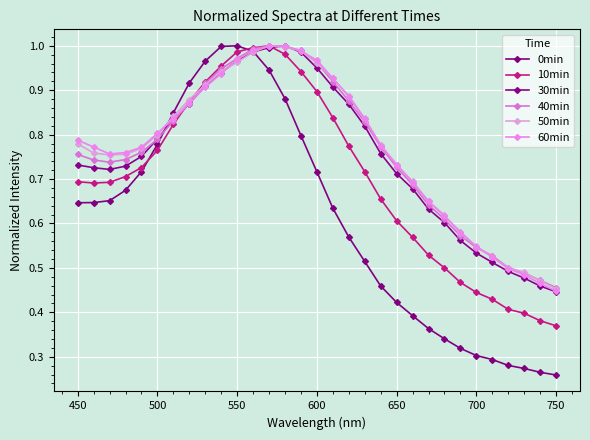

What is the sum of all 60min values?

23.8